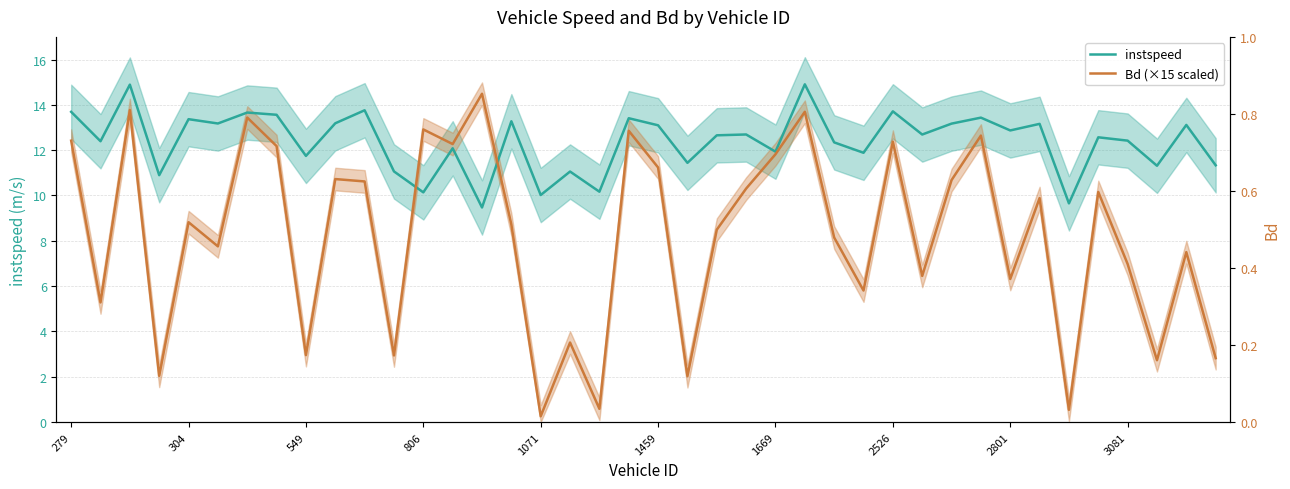

How many times do Bd (×15 scaled) and instspeed cross each other?

2